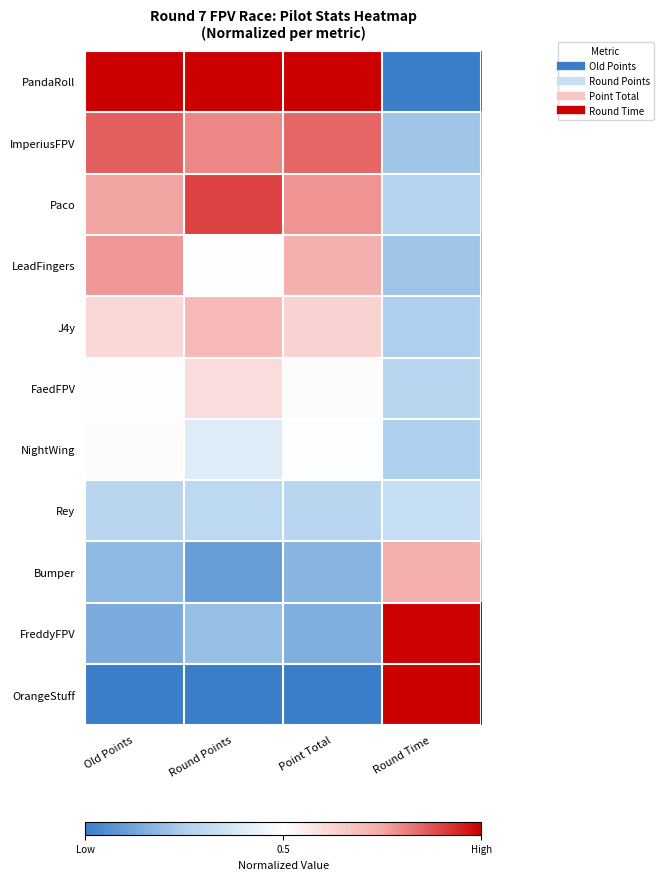

Reading left to right, list all the values displayed in this chart.

PandaRoll: Old Points=1.0	Round Points=1.0	Point Total=1.0	Round Time=0.0
ImperiusFPV: Old Points=0.9	Round Points=0.8	Point Total=0.8	Round Time=0.2
Paco: Old Points=0.8	Round Points=0.9	Point Total=0.8	Round Time=0.3
LeadFingers: Old Points=0.8	Round Points=0.5	Point Total=0.7	Round Time=0.2
J4y: Old Points=0.6	Round Points=0.7	Point Total=0.6	Round Time=0.3
FaedFPV: Old Points=0.5	Round Points=0.6	Point Total=0.5	Round Time=0.3
NightWing: Old Points=0.5	Round Points=0.4	Point Total=0.5	Round Time=0.3
Rey: Old Points=0.3	Round Points=0.3	Point Total=0.3	Round Time=0.3
Bumper: Old Points=0.2	Round Points=0.1	Point Total=0.2	Round Time=0.7
FreddyFPV: Old Points=0.1	Round Points=0.2	Point Total=0.2	Round Time=1.0
OrangeStuff: Old Points=0.0	Round Points=0.0	Point Total=0.0	Round Time=1.0